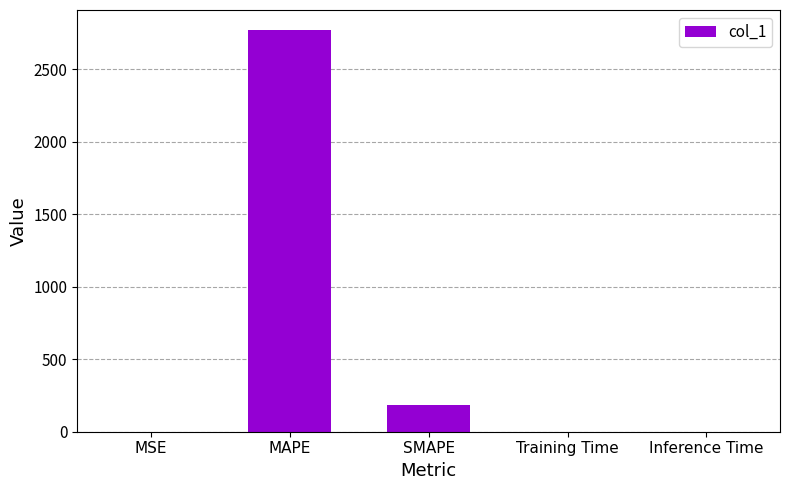

What value does the data have at MAPE?

2771.3